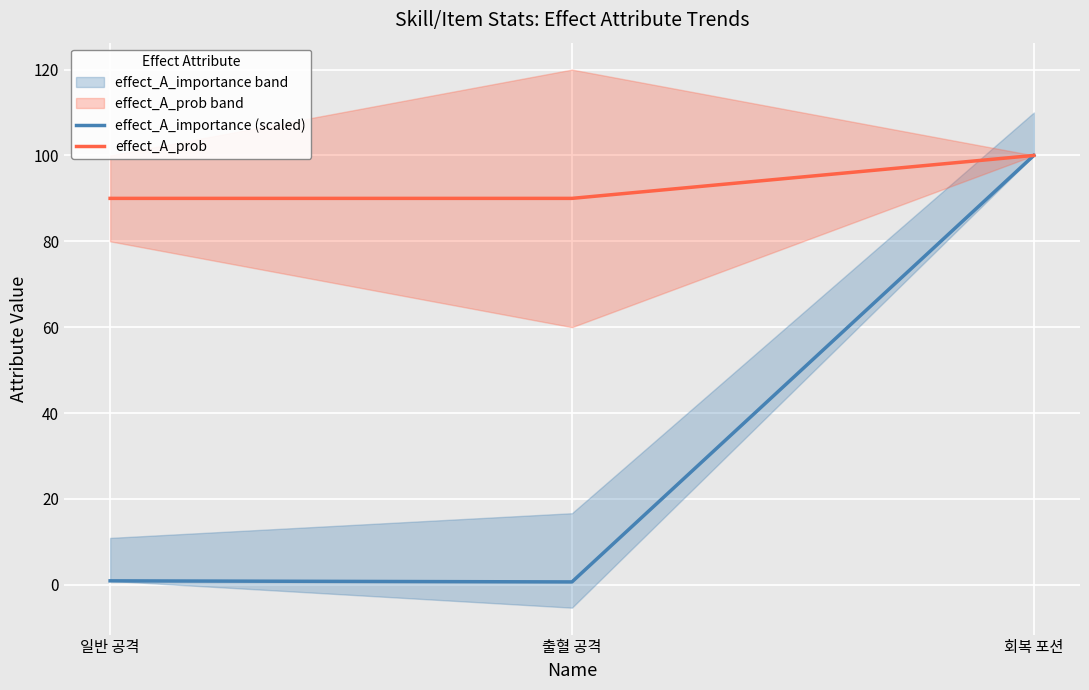

Which series has the largest total across all categories?

effect_A_prob